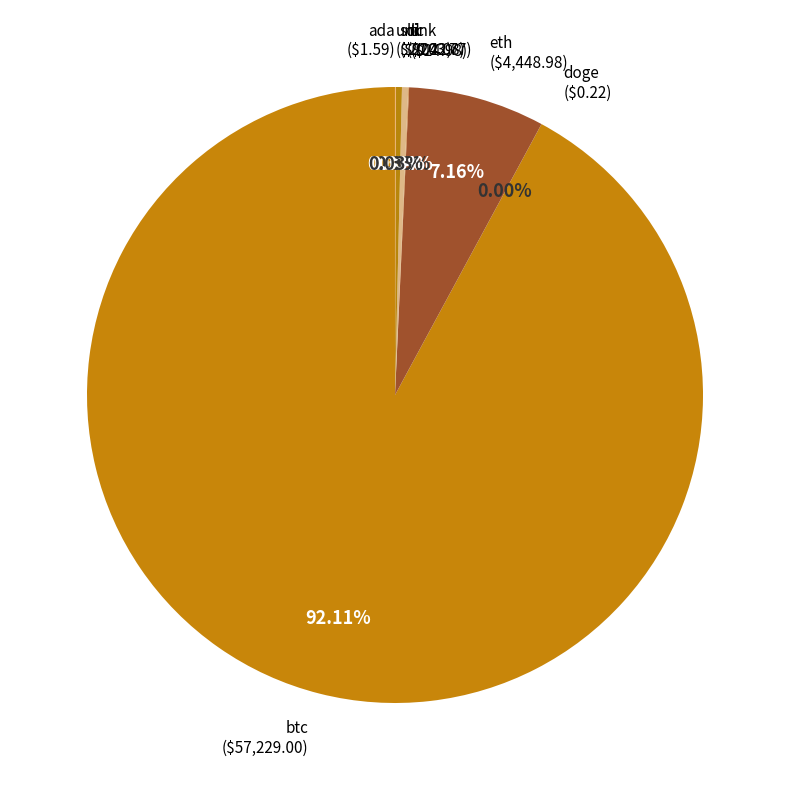

To the nearest percent, what is the average slice percentage?

12%